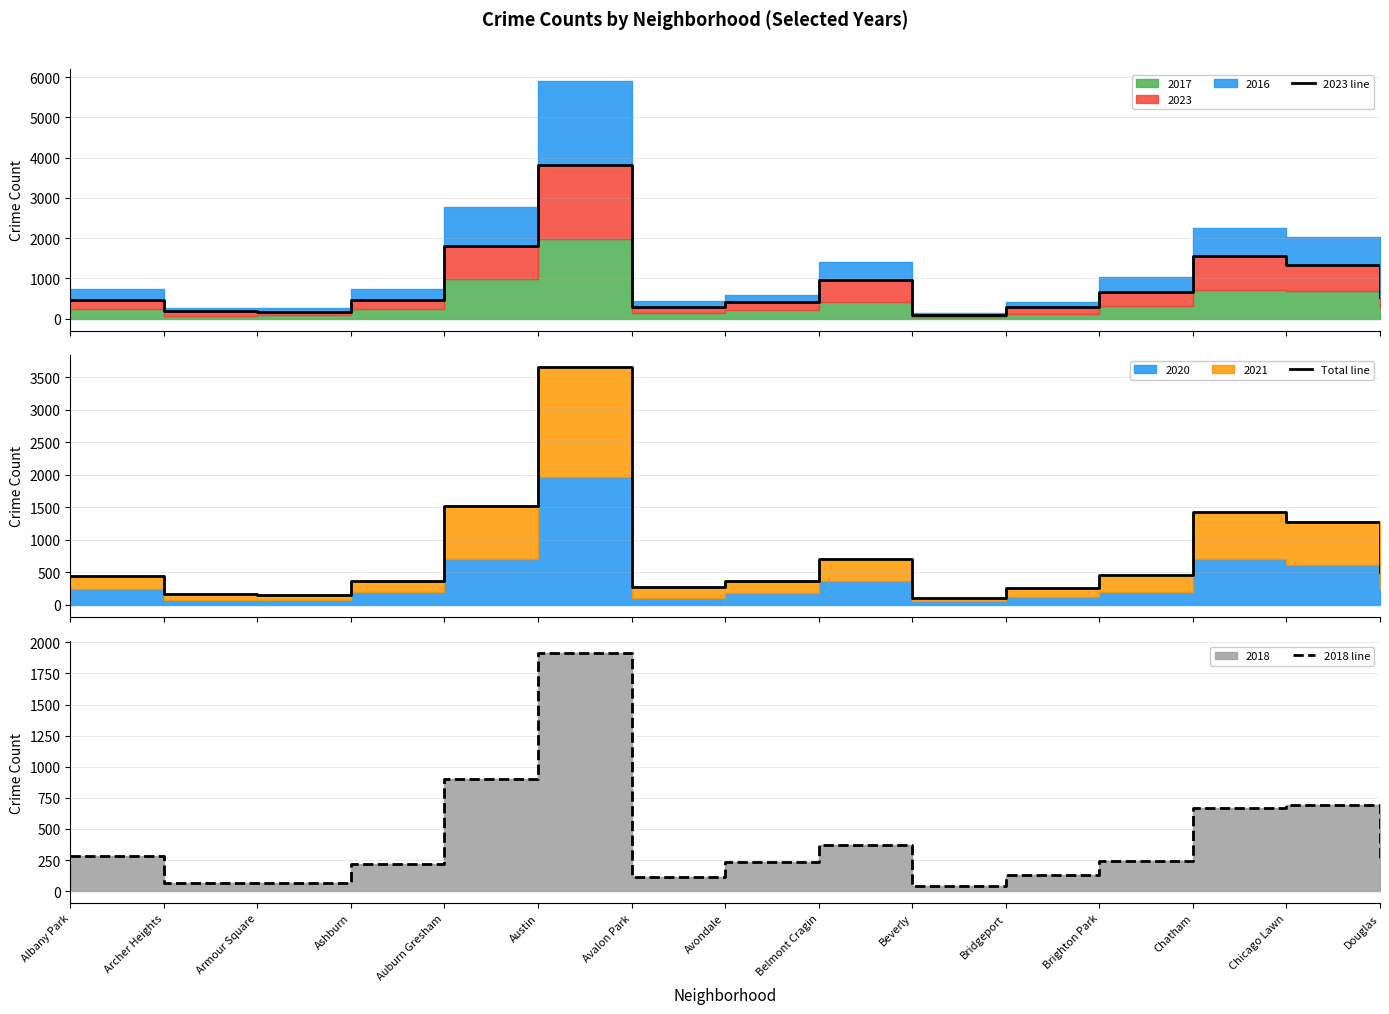

True or false: 2023 line and Total line cross at least once.

True